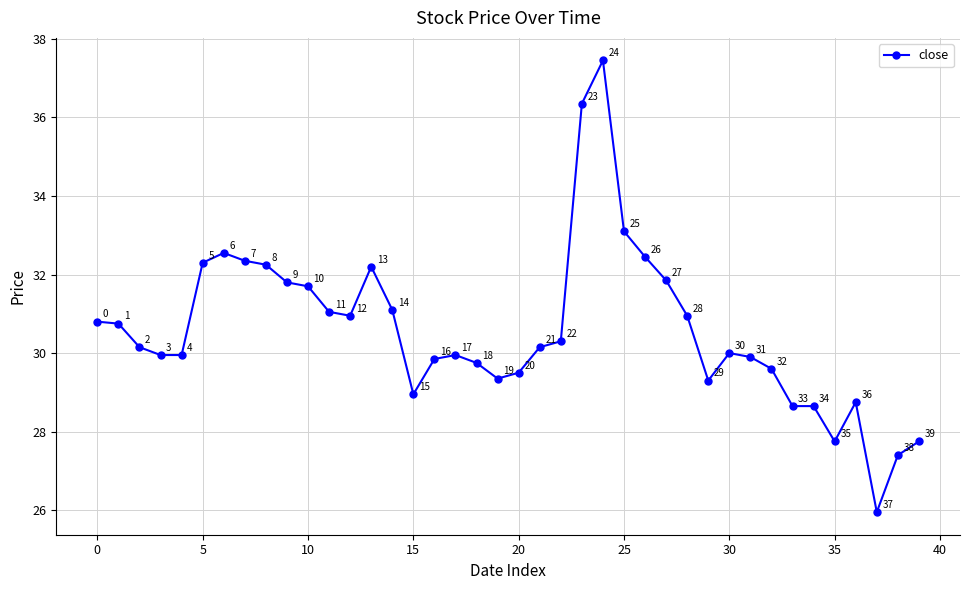

True or false: there are more than 0 points higher than both neighbors.

True